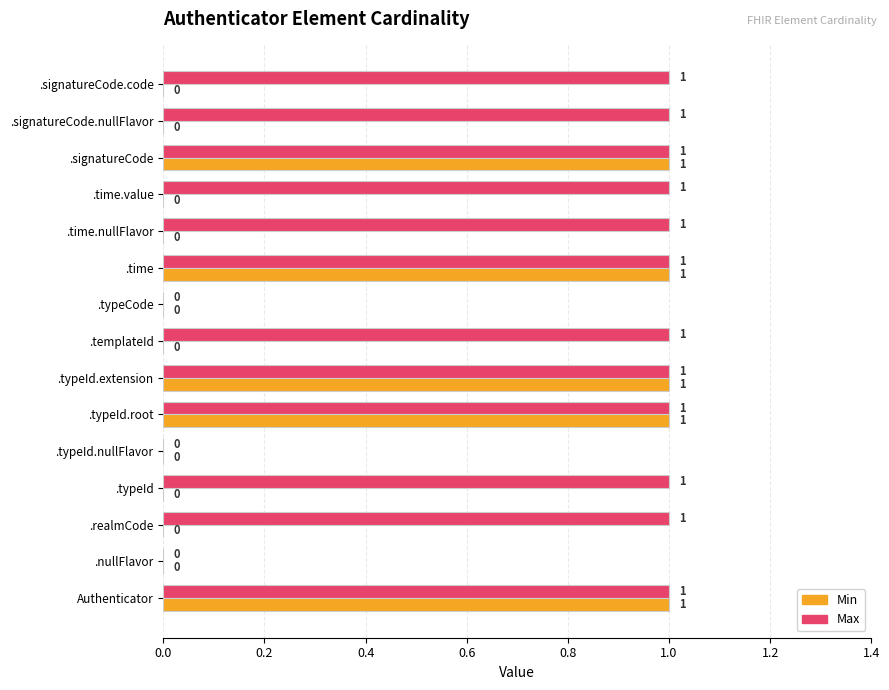

Between .templateId and .time, which series saw the biggest shift?

Min